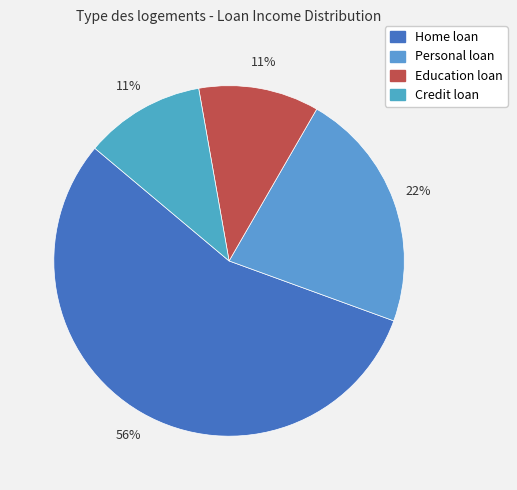

What percentage is the Credit loan slice, to the nearest percent?

11%